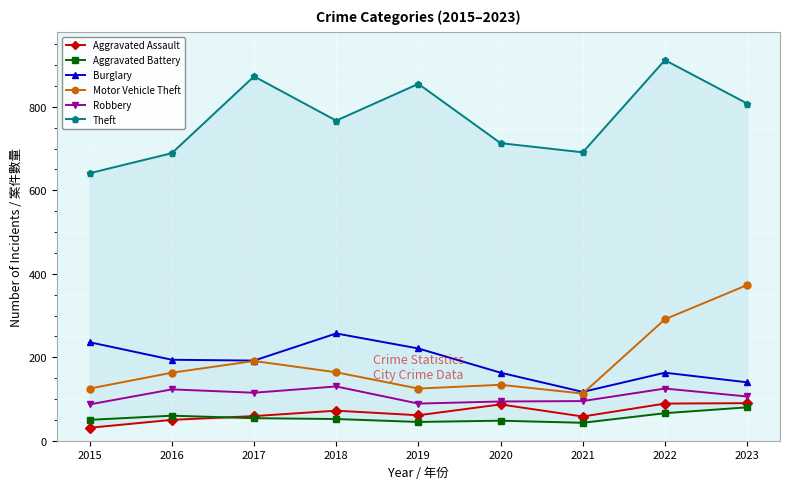

How many lines are shown in the chart?

6